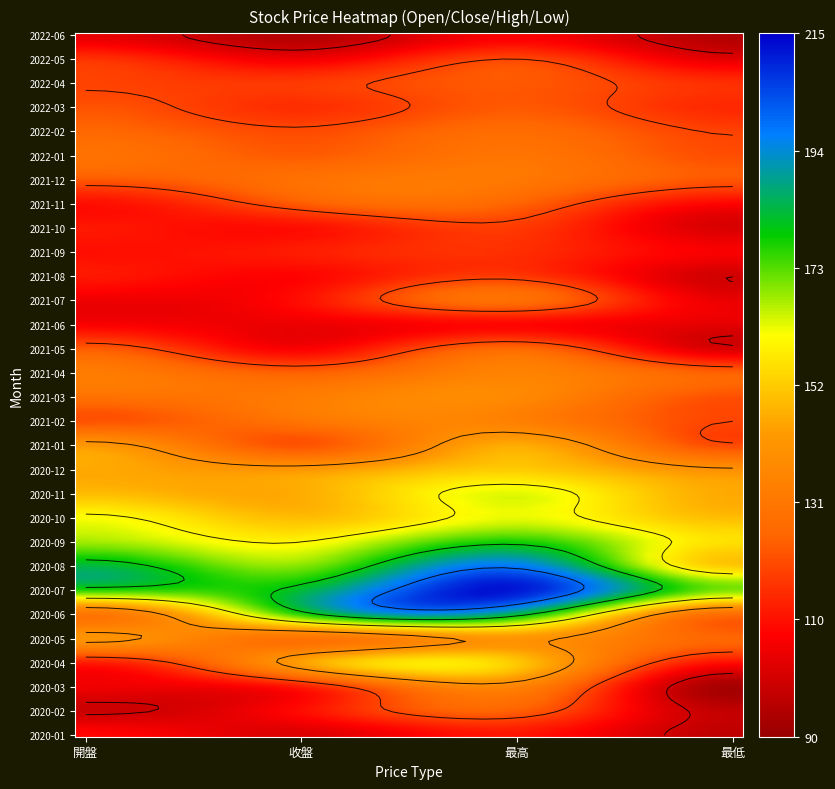

What is the total value across all series at 最高?

4178.5